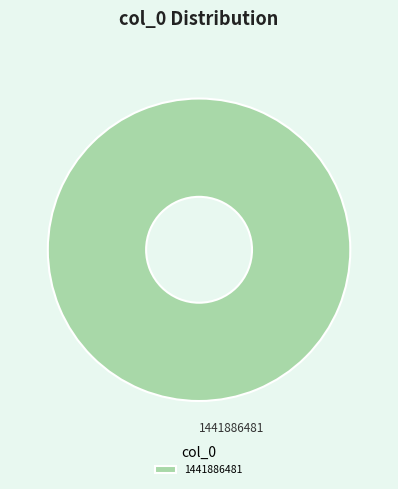

Rank the categories by value from highest to lowest.

1441886481